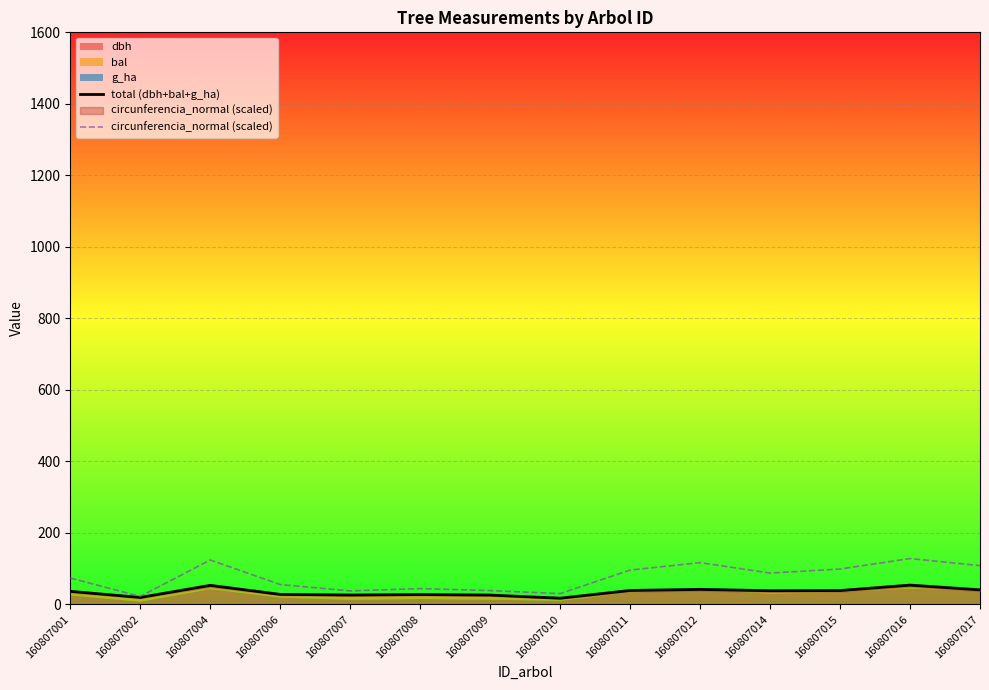

What is the greatest value displayed?

128.5